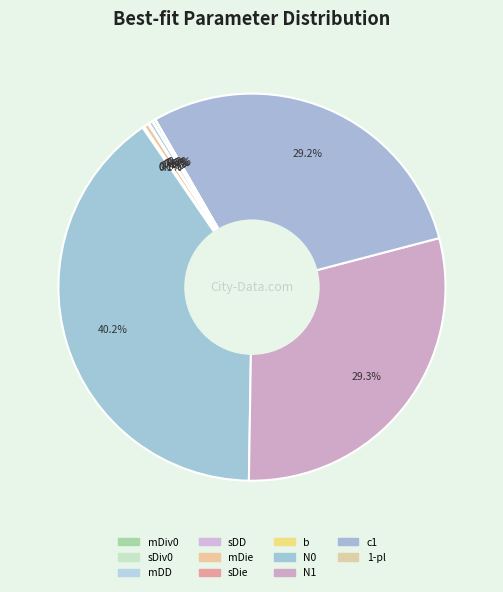

Is mDiv0 the majority of the pie?

No